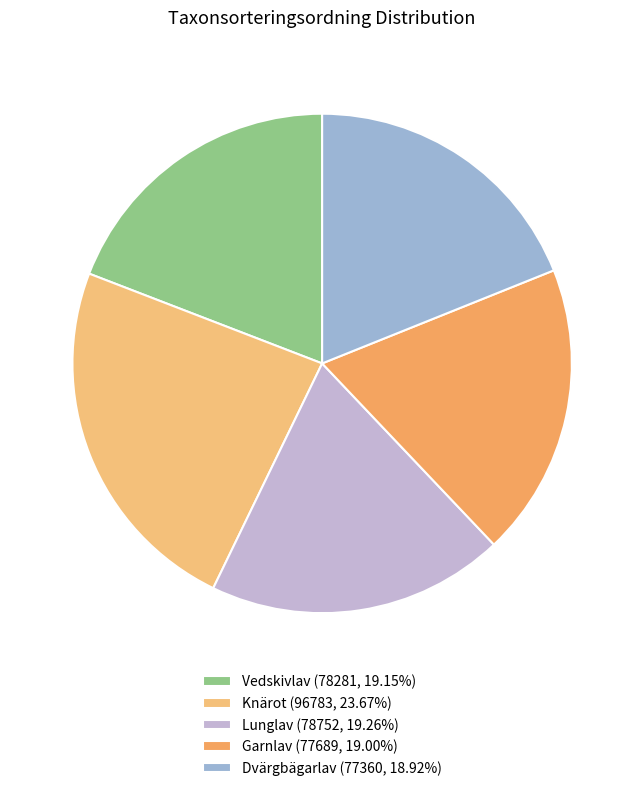

To the nearest percent, what is the average slice percentage?

20%